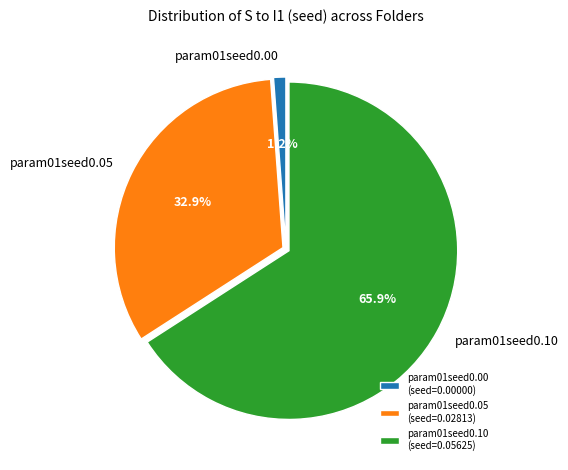

How many segments does this pie chart have?

3